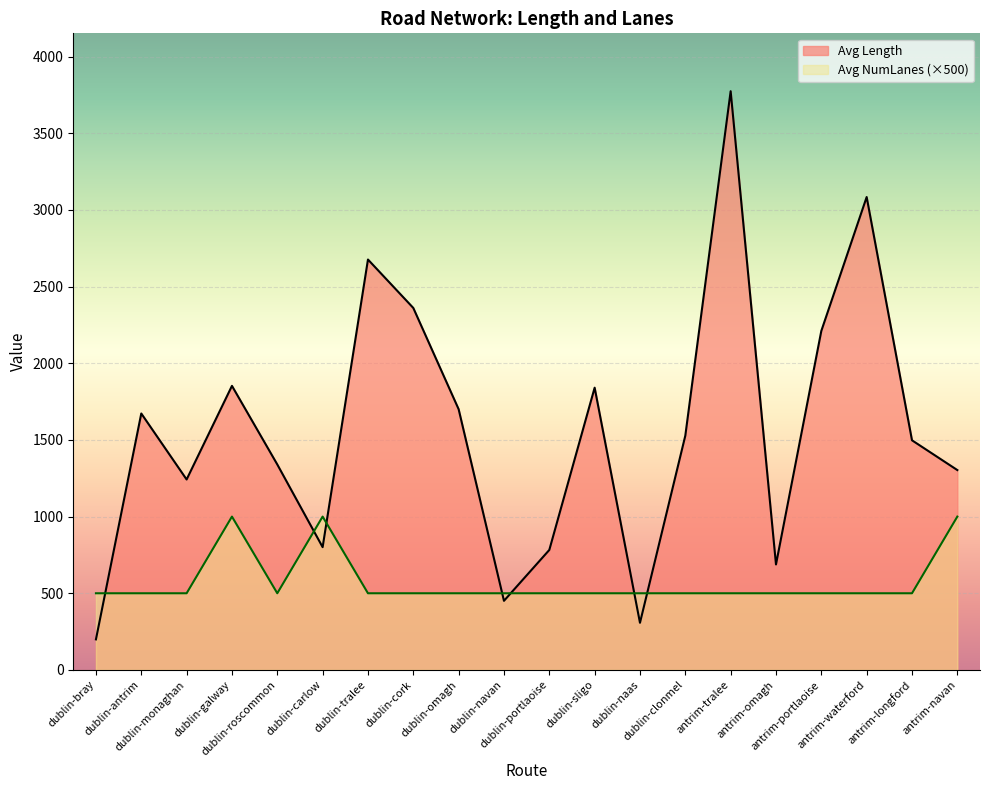

Where is Avg NumLanes nearest to the value 750?

dublin-bray